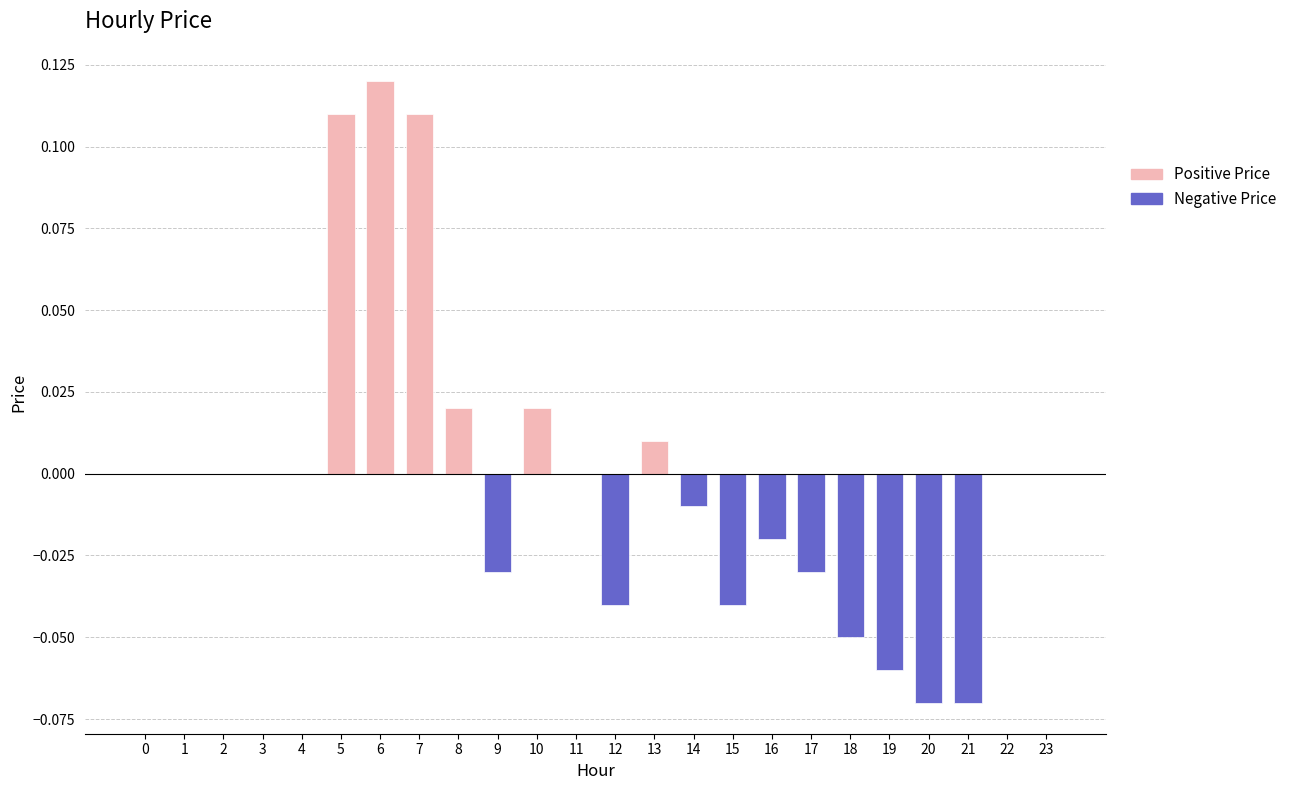

Which label corresponds to the largest value in the chart?

6